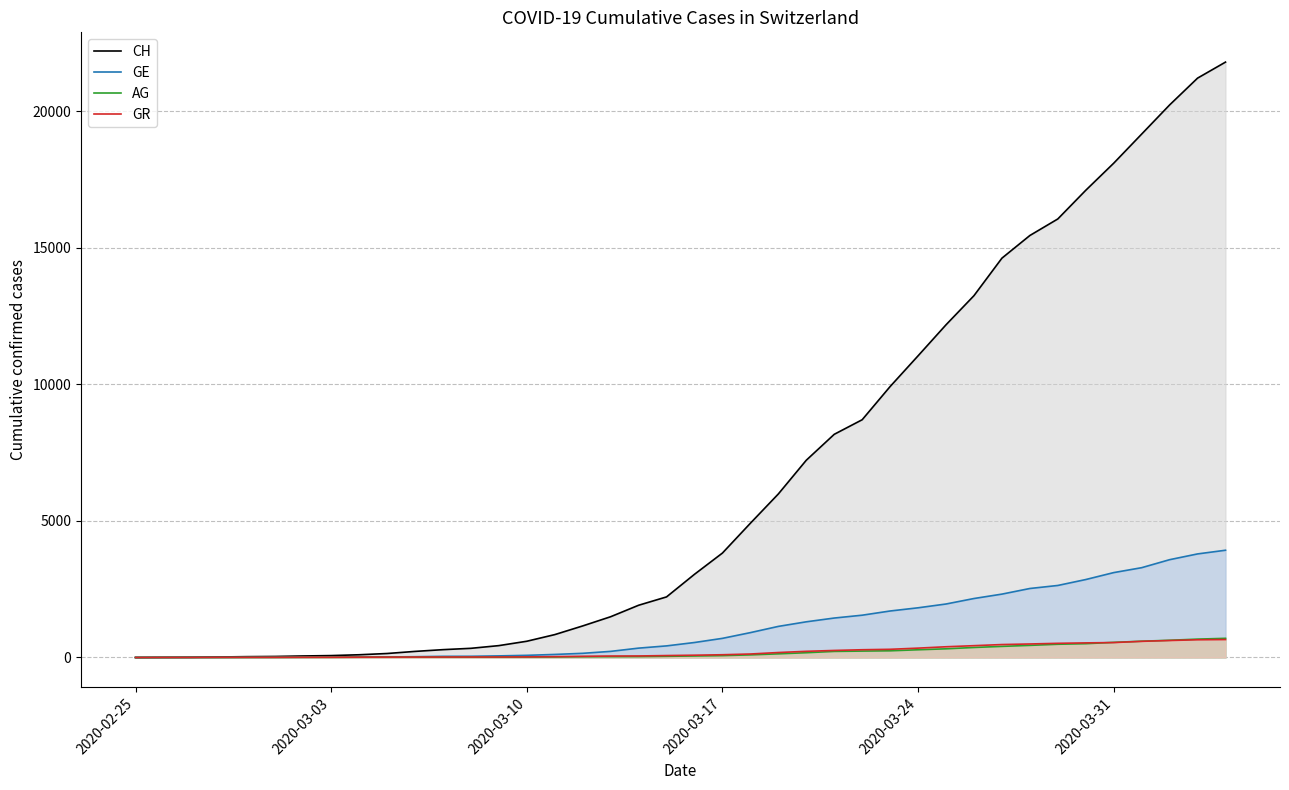

Which series has the largest range (max minus min)?

CH